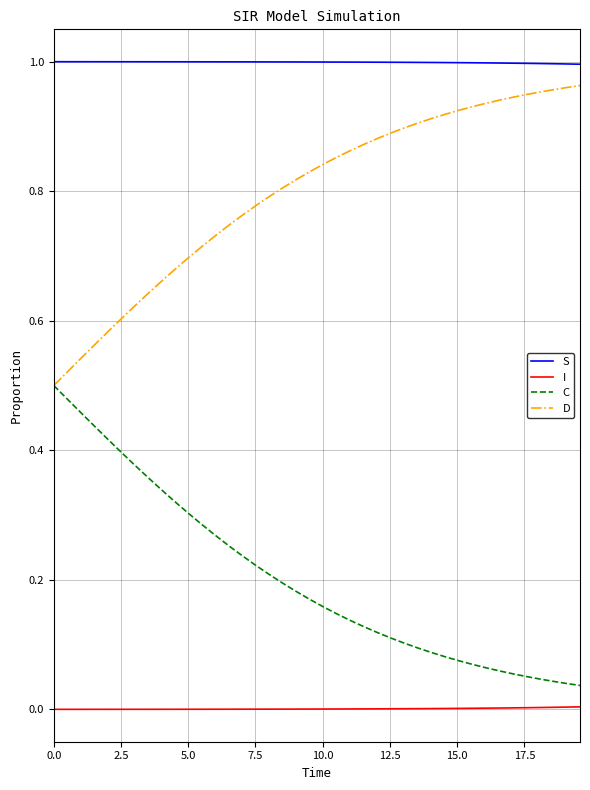

True or false: I and S intersect in this chart.

False